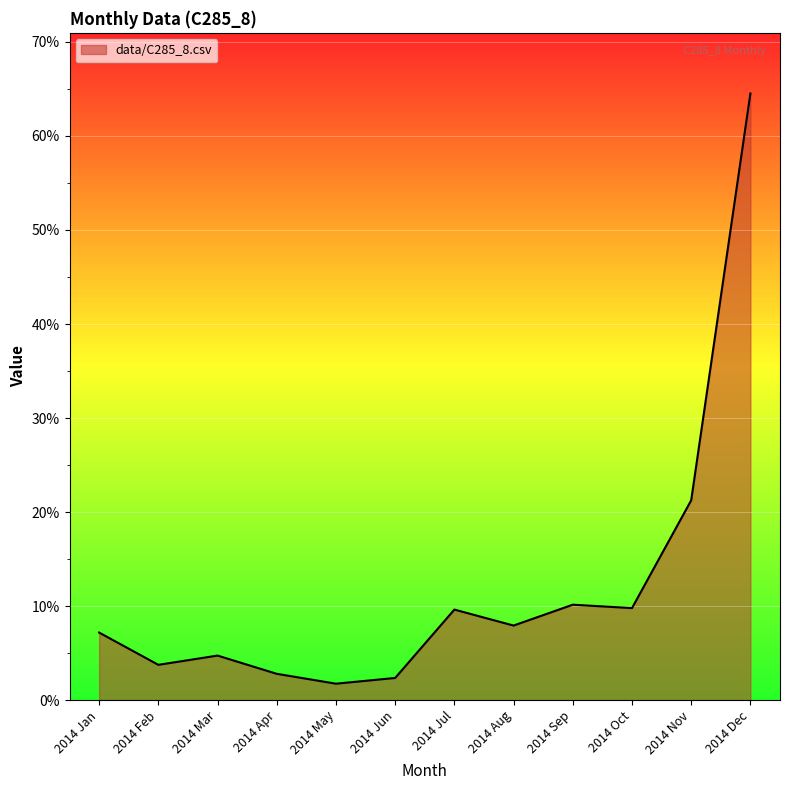

Rank the categories by value from highest to lowest.

2014 Dec, 2014 Nov, 2014 Sep, 2014 Oct, 2014 Jul, 2014 Aug, 2014 Jan, 2014 Mar, 2014 Feb, 2014 Apr, 2014 Jun, 2014 May